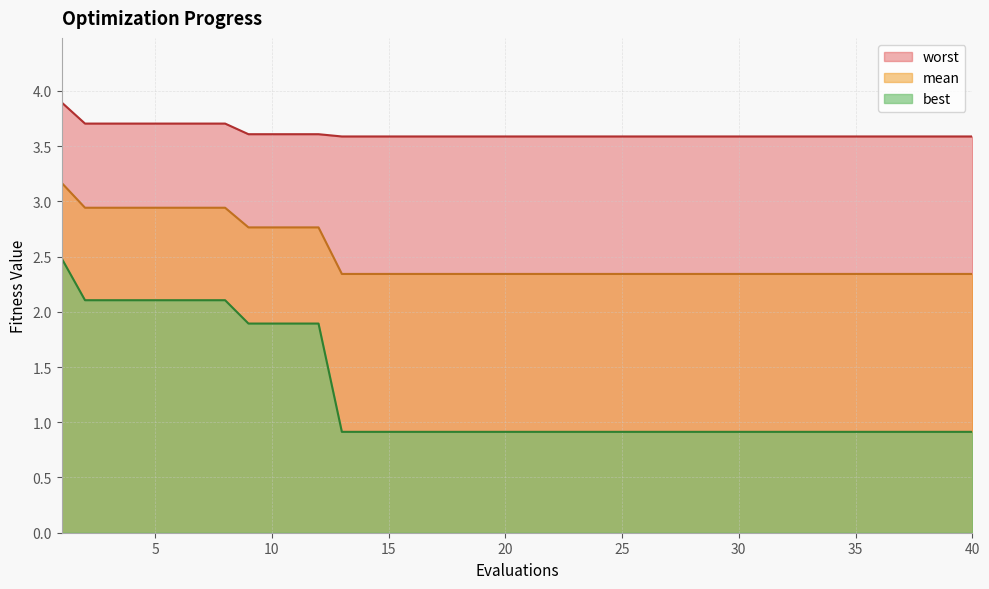

Rank the series at 28 from lowest to highest value.

best, mean, worst